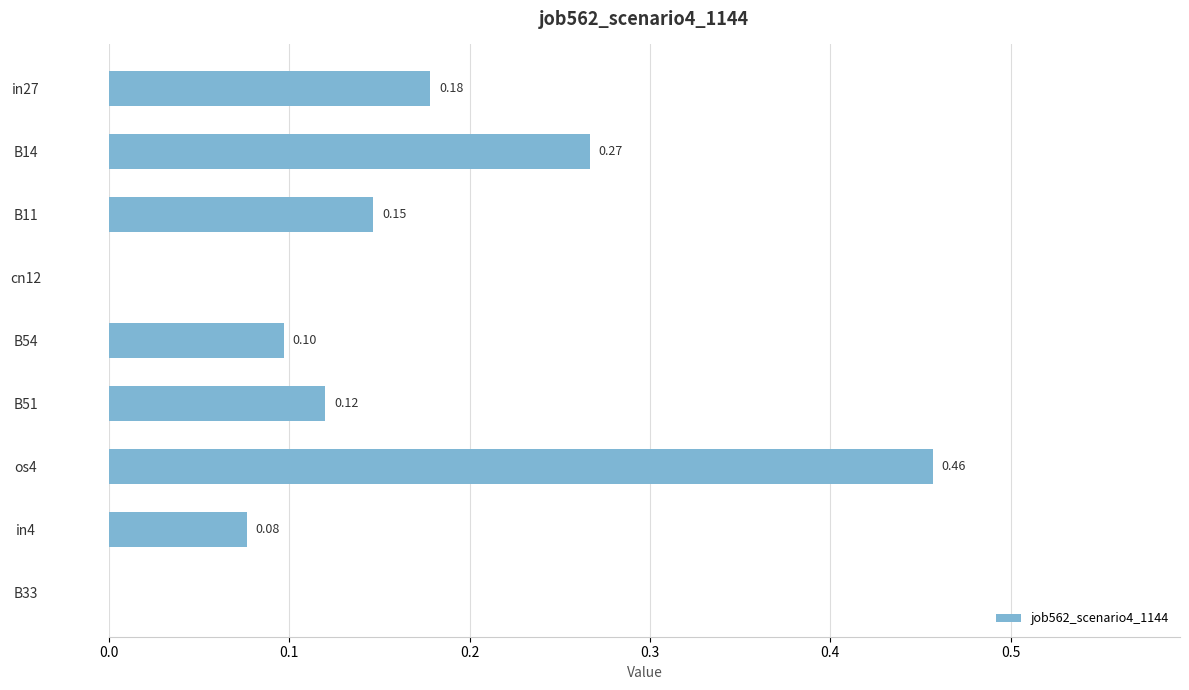

What is the change in value from cn12 to in4?

+0.1